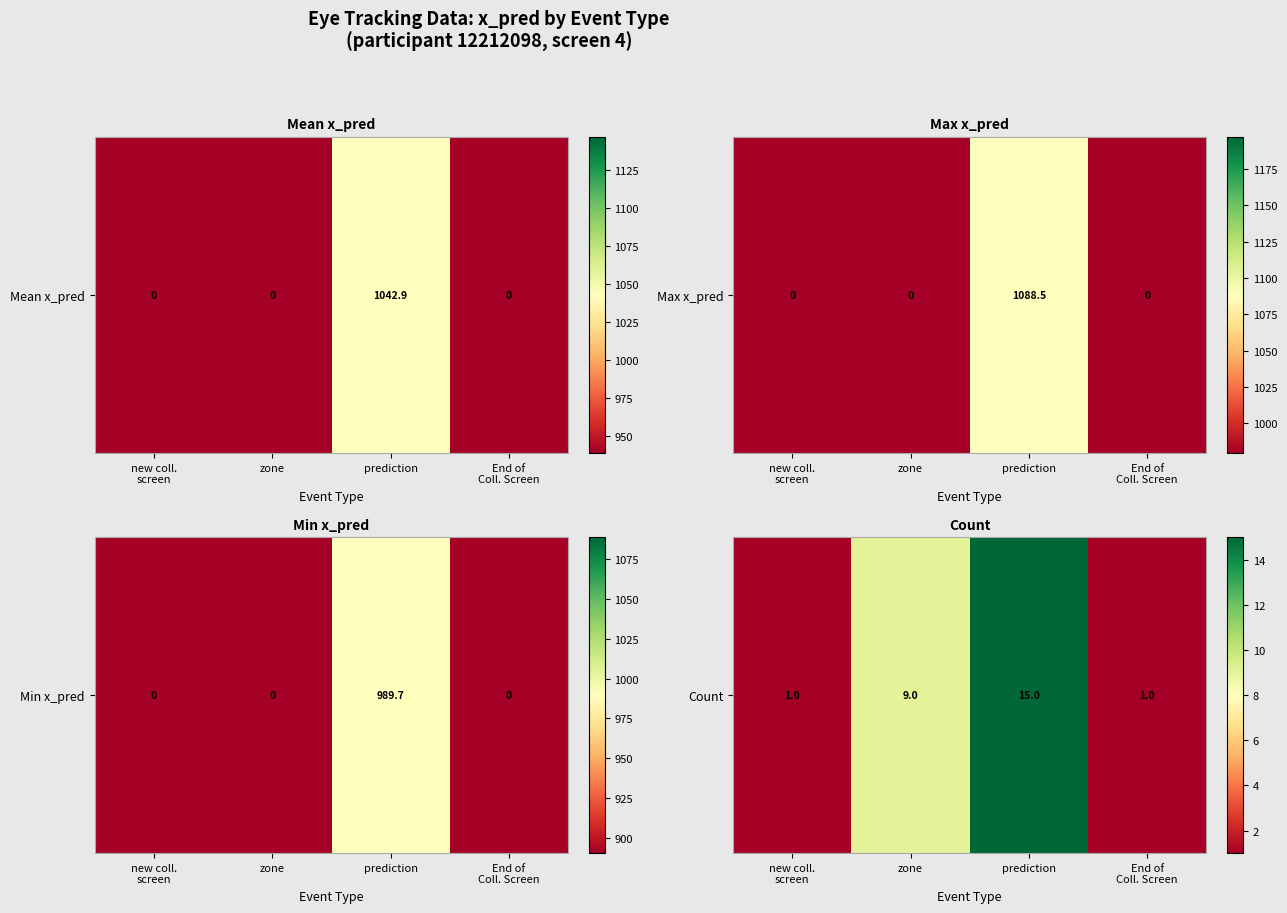

At which category does the chart reach its minimum across all series?

new coll.
screen